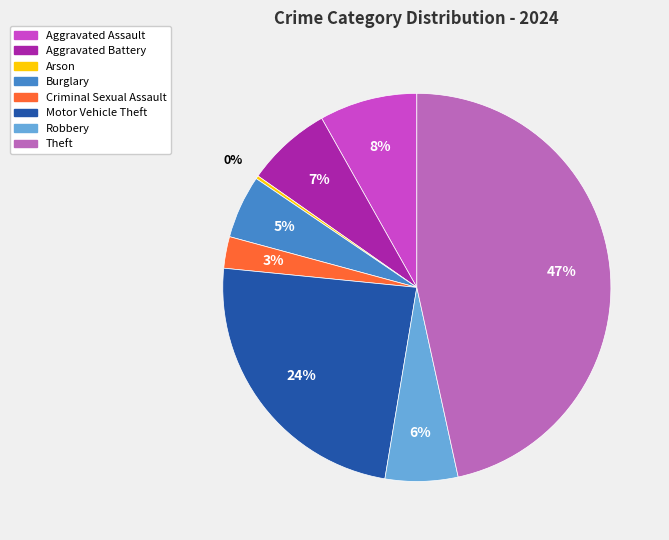

Is there any slice that represents more than half of the pie?

No